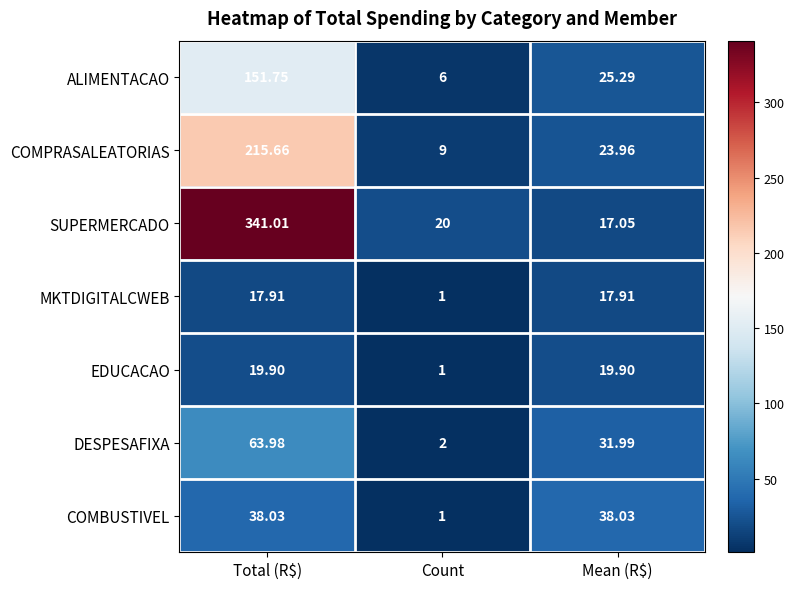

Which series changed the most between Count and Mean (R$)?

COMBUSTIVEL